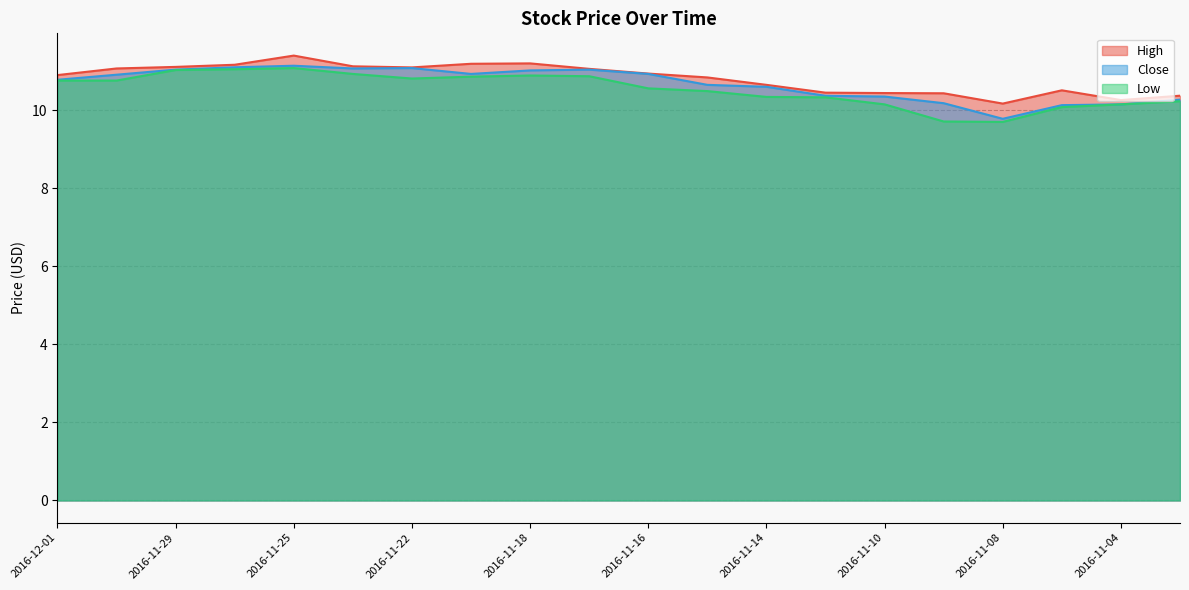

What is the difference between the maximum and minimum values in the High series?

1.2